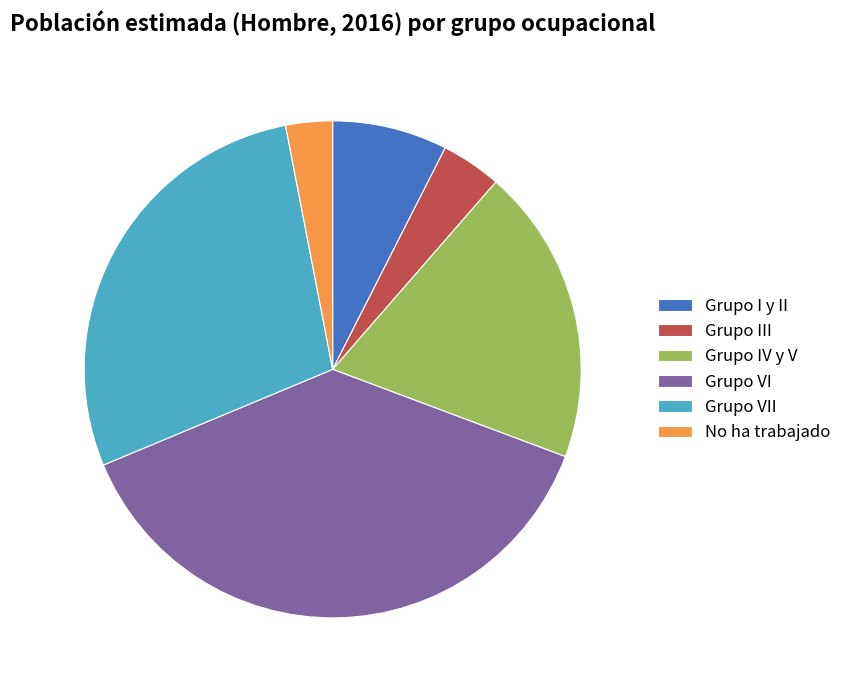

Does any single category account for the majority?

No